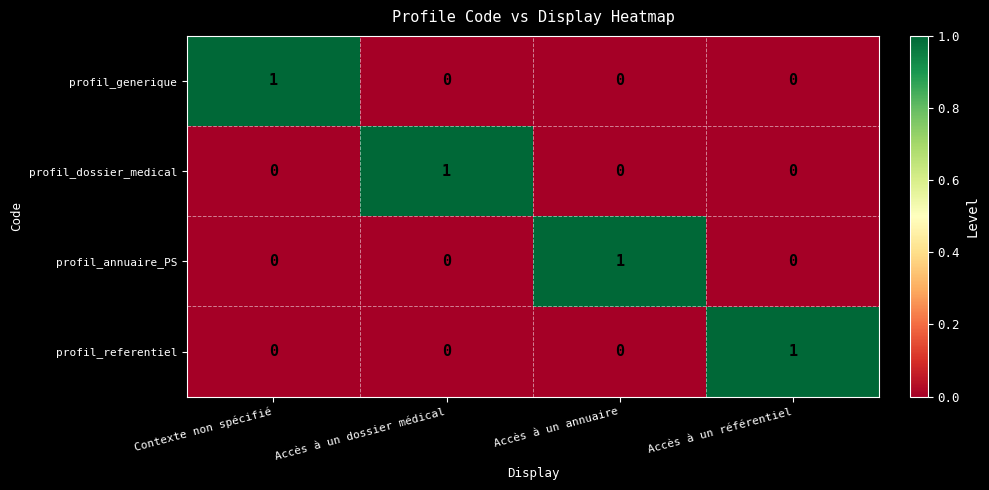

Count the profil_annuaire_PS values in the range 0 to 1.

4